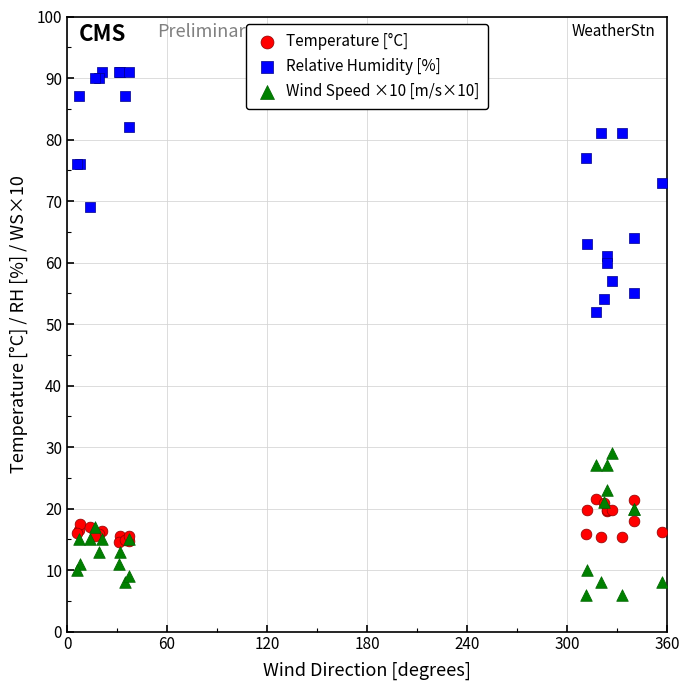

Which series has the largest Y range (max minus min)?

Relative Humidity [%]